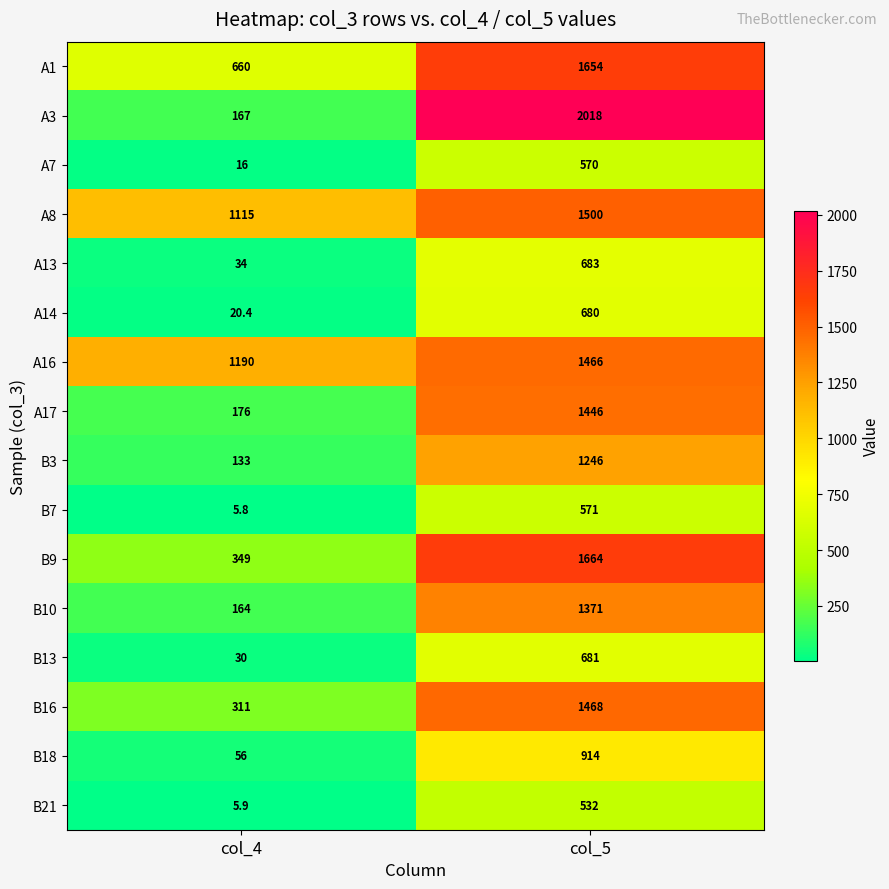

What is the minimum value shown in the chart?

5.8